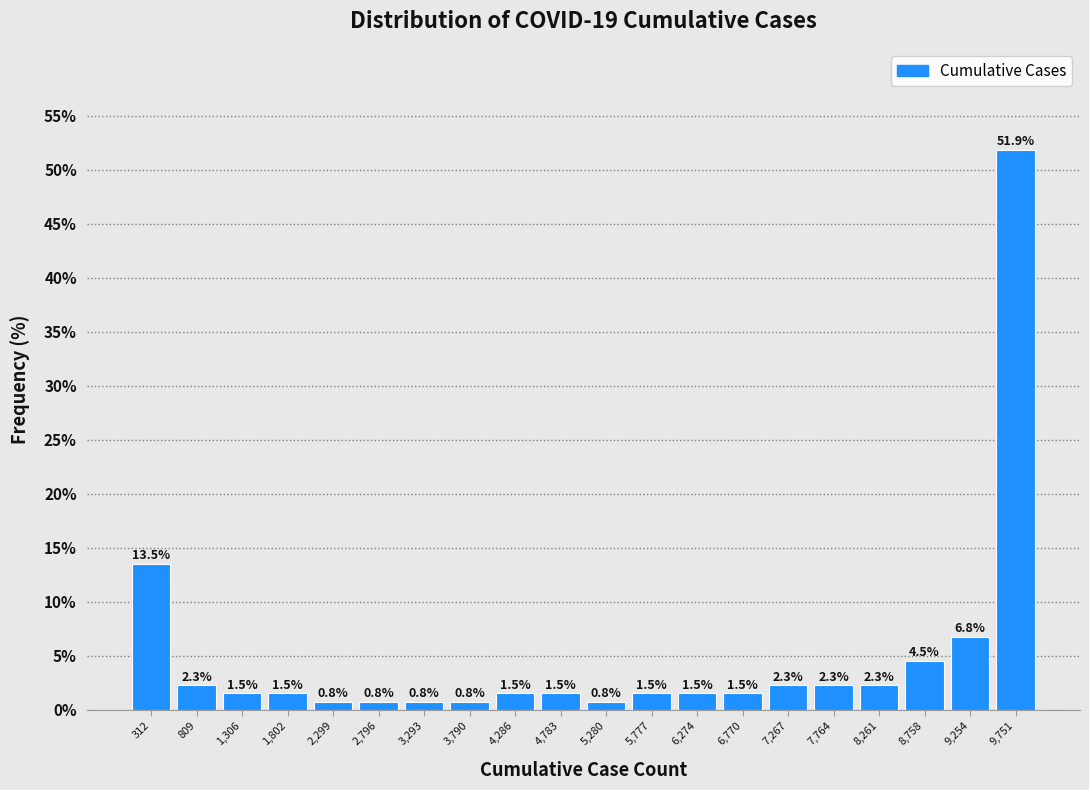

Which range on the x-axis has the tallest bar?

9500 to 10000